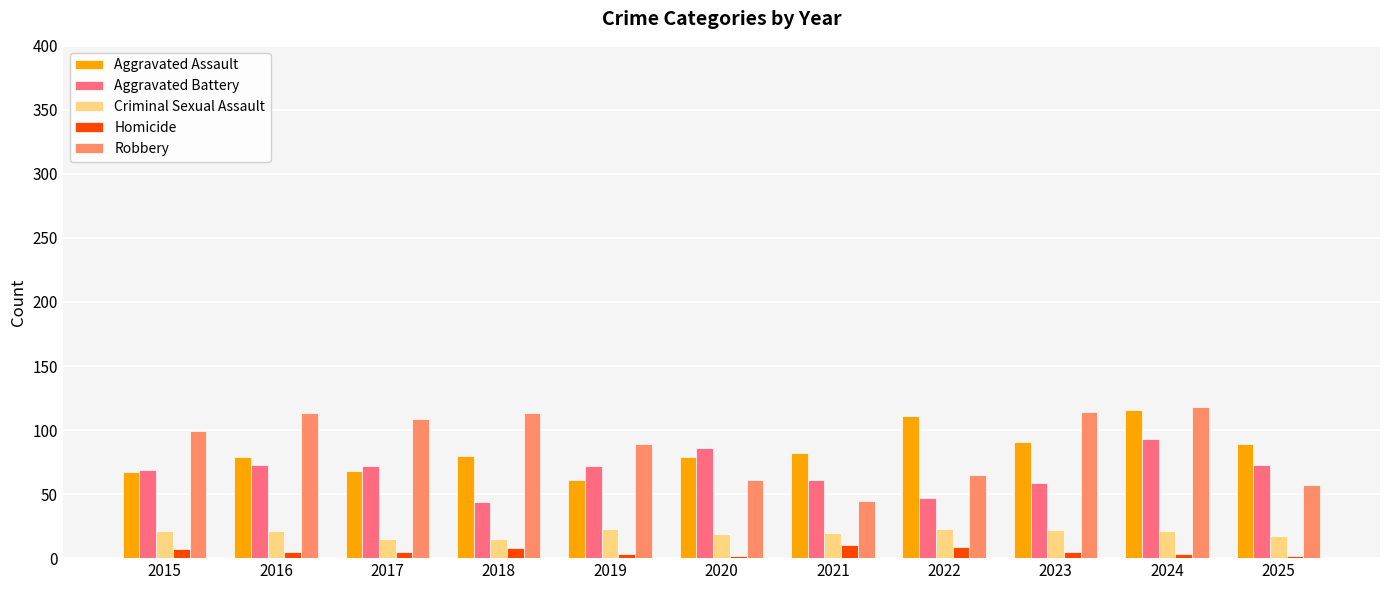

The value of Criminal Sexual Assault at 2021 is 8. True or false?

False